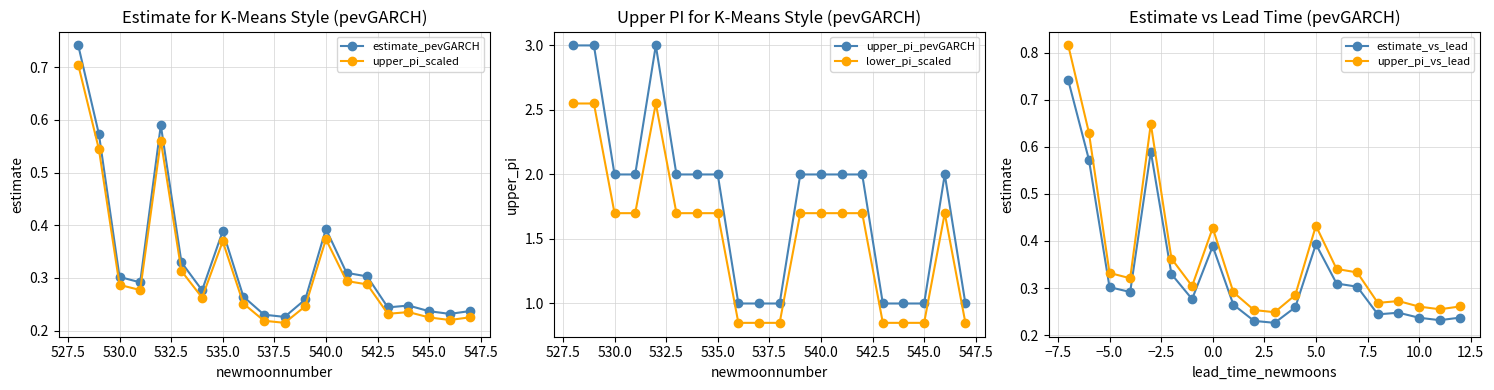

How many estimate_vs_lead values are between 0 and 1?

20